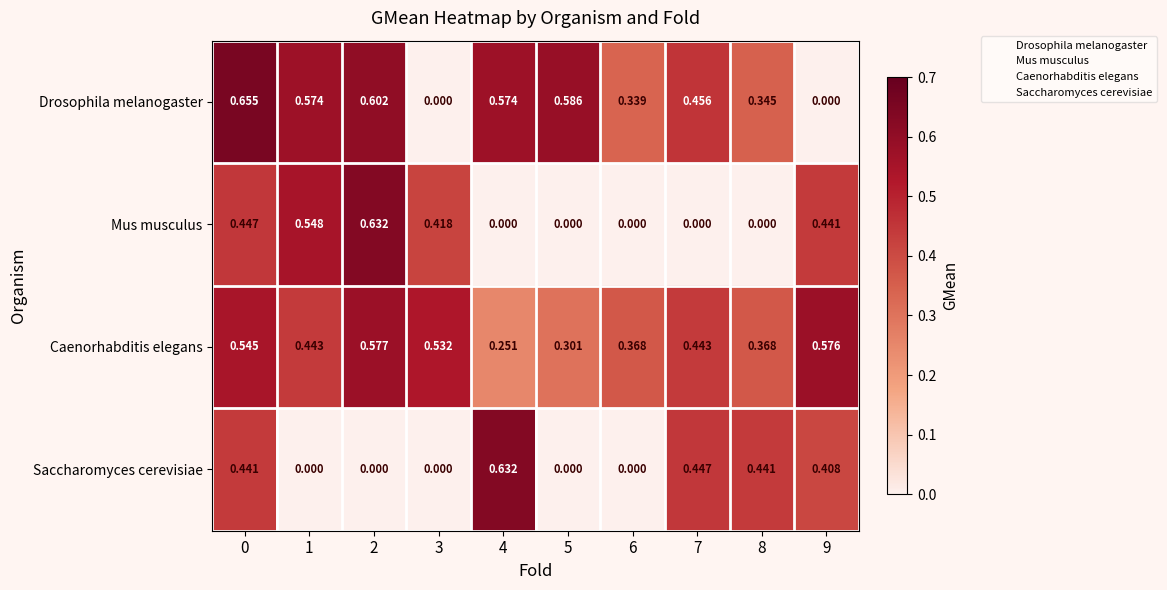

Between 1 and 8, which series saw the biggest shift?

Mus musculus